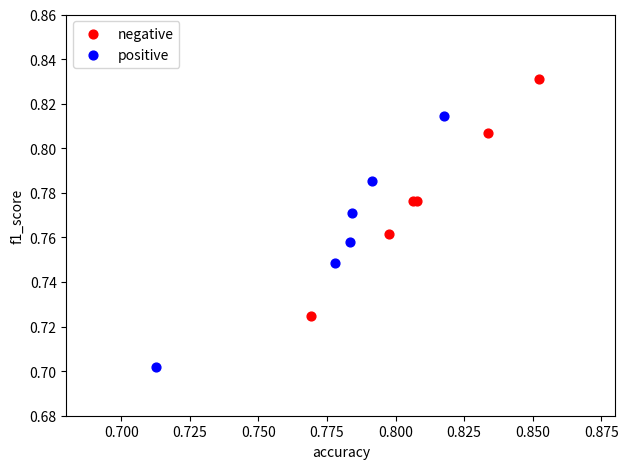

Which series reaches the minimum Y coordinate?

positive